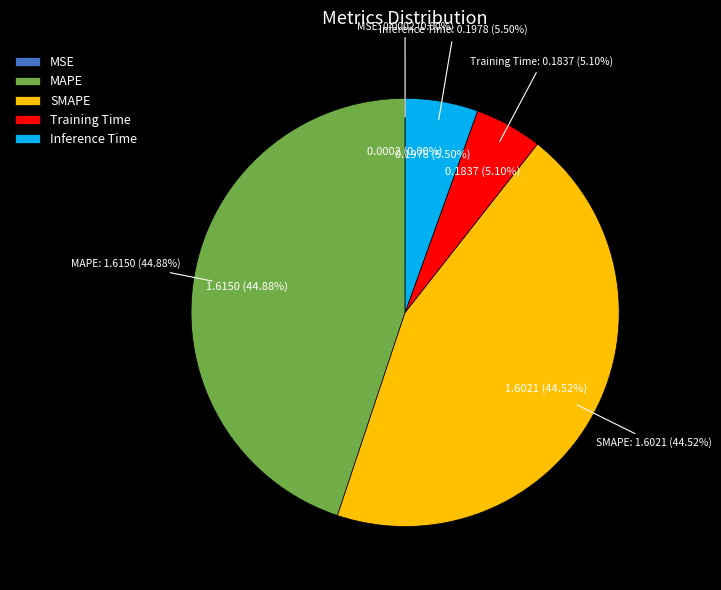

The SMAPE slice represents 59% of the pie. True or false?

False